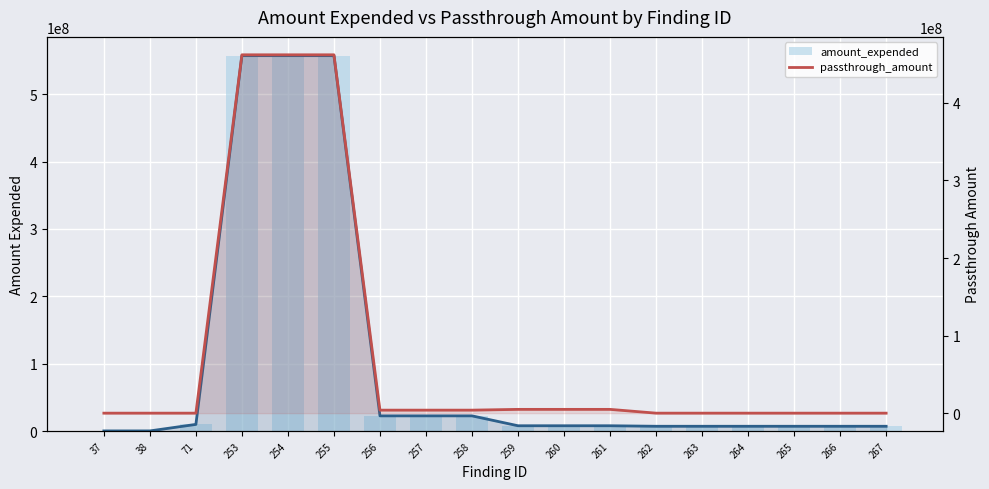

Which series has the largest range (max minus min)?

amount_expended (line)